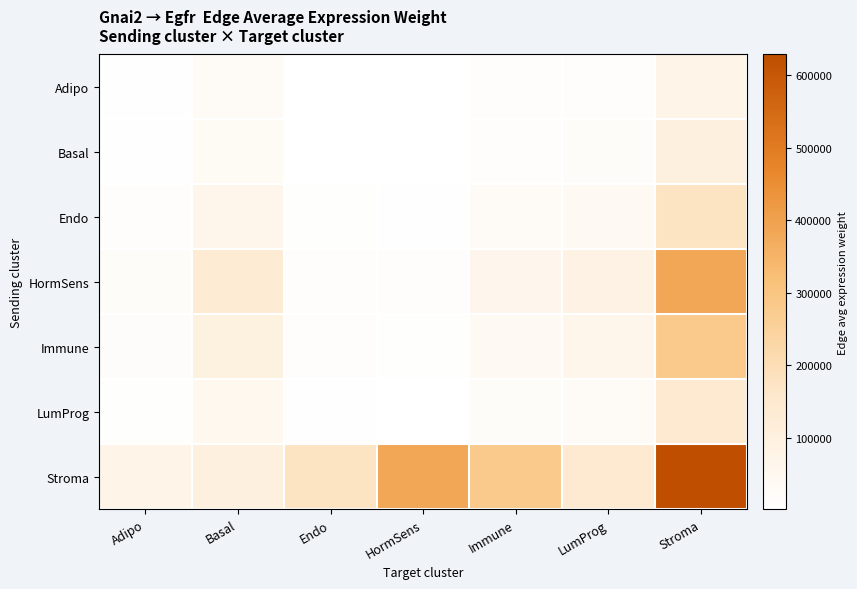

Which series has the widest spread of values?

Stroma